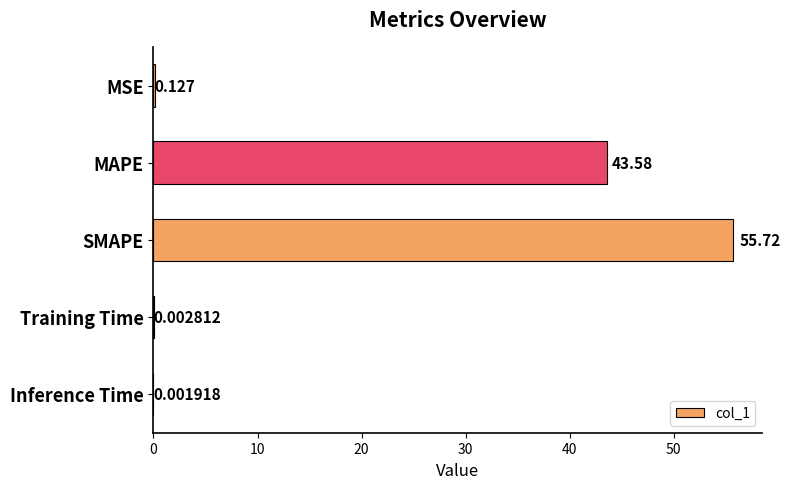

What is the sum of all values?

99.4